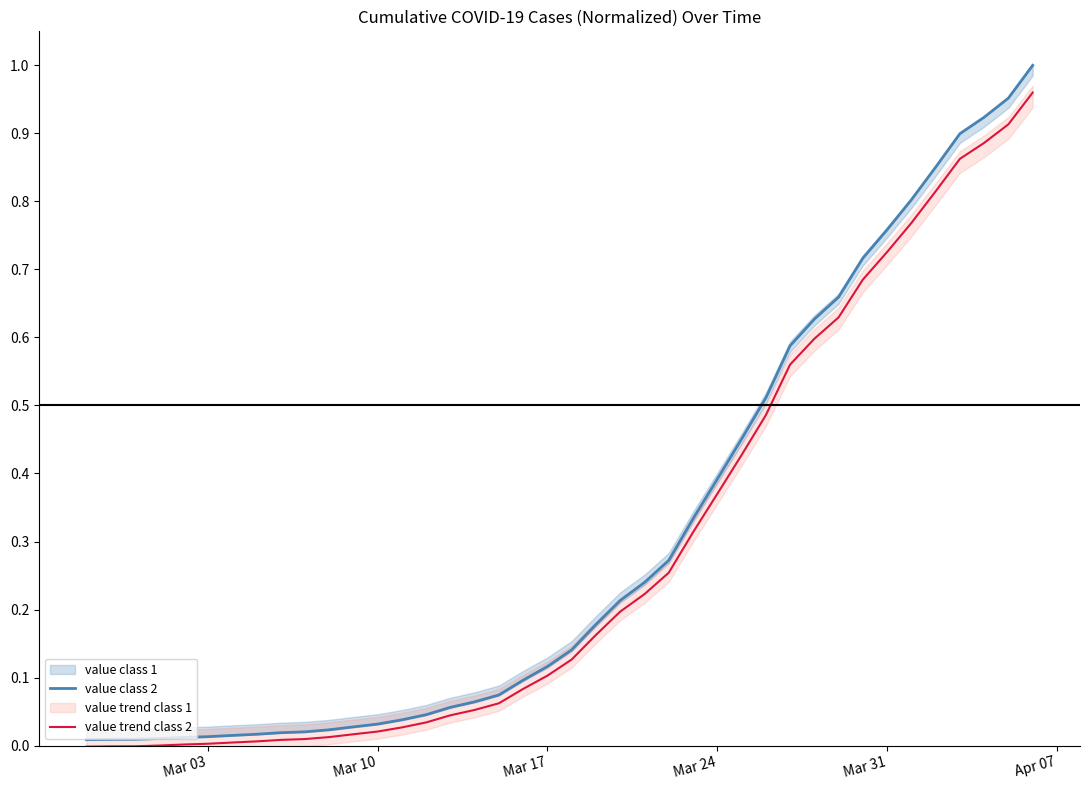

Rank the series at Mar 10 from highest to lowest value.

value class 2, value trend class 2